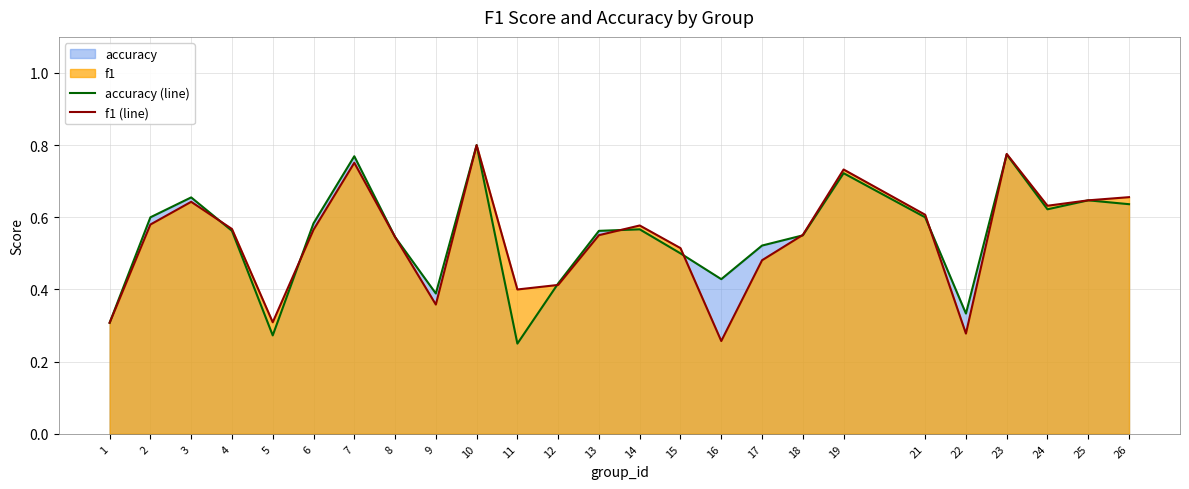

True or false: accuracy (line) has a value of 0.2 at 21.

False